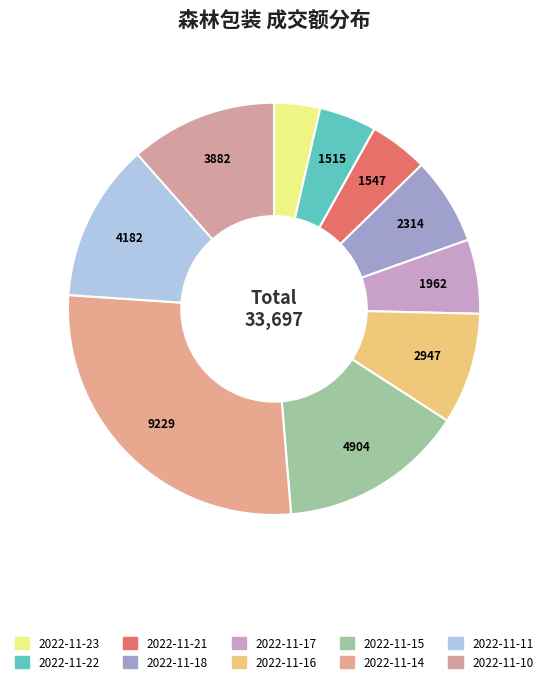

Do 2022-11-10 and 2022-11-16 together represent more than half of the pie?

No